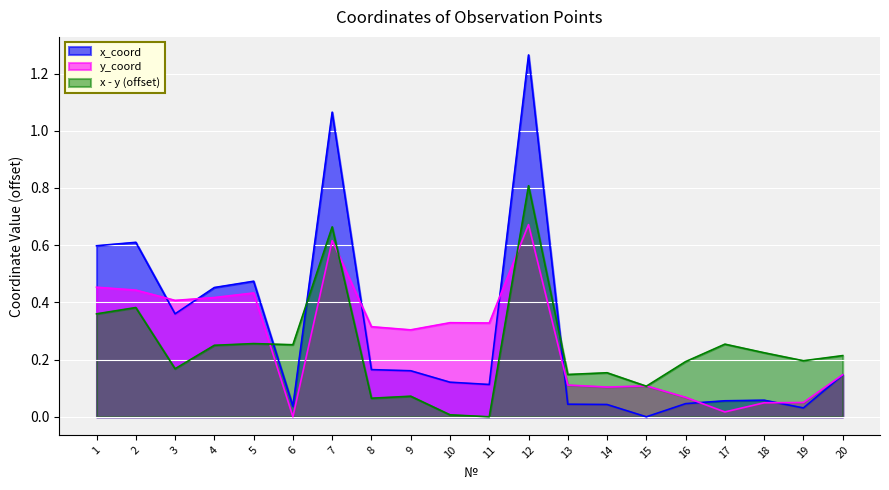

How many times do x_coord and y_coord cross each other?

7